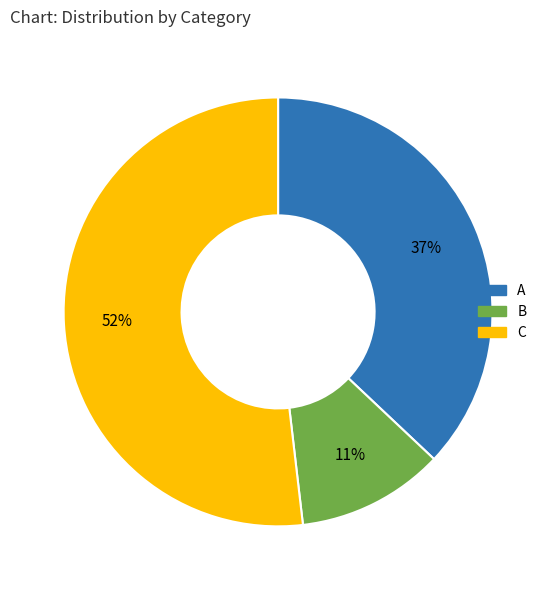

What is the smallest slice in the pie chart?

B